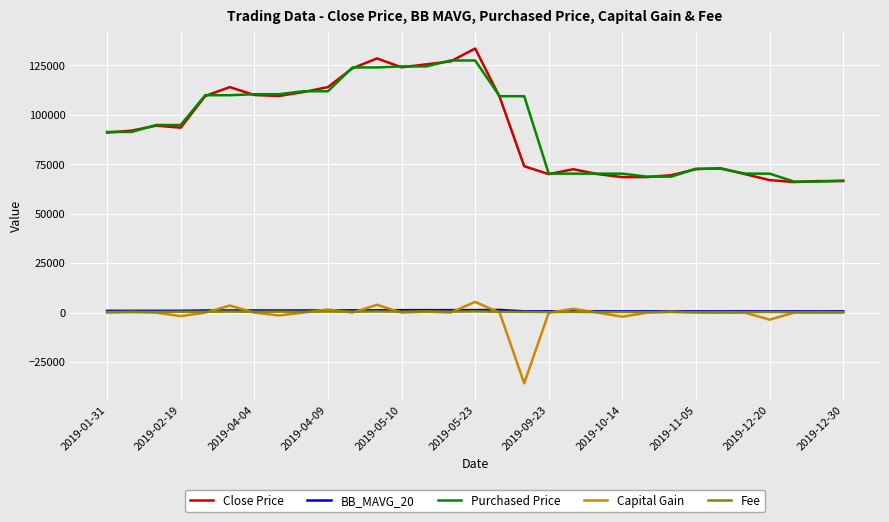

True or false: Purchased Price and Capital Gain intersect in this chart.

False